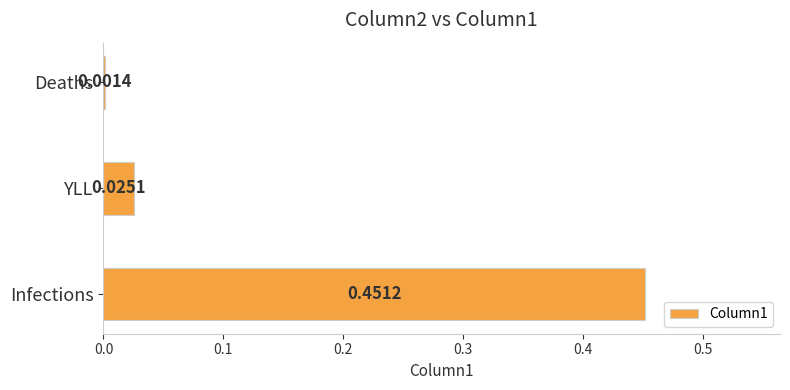

What is the change in value from Infections to Deaths?

-0.4